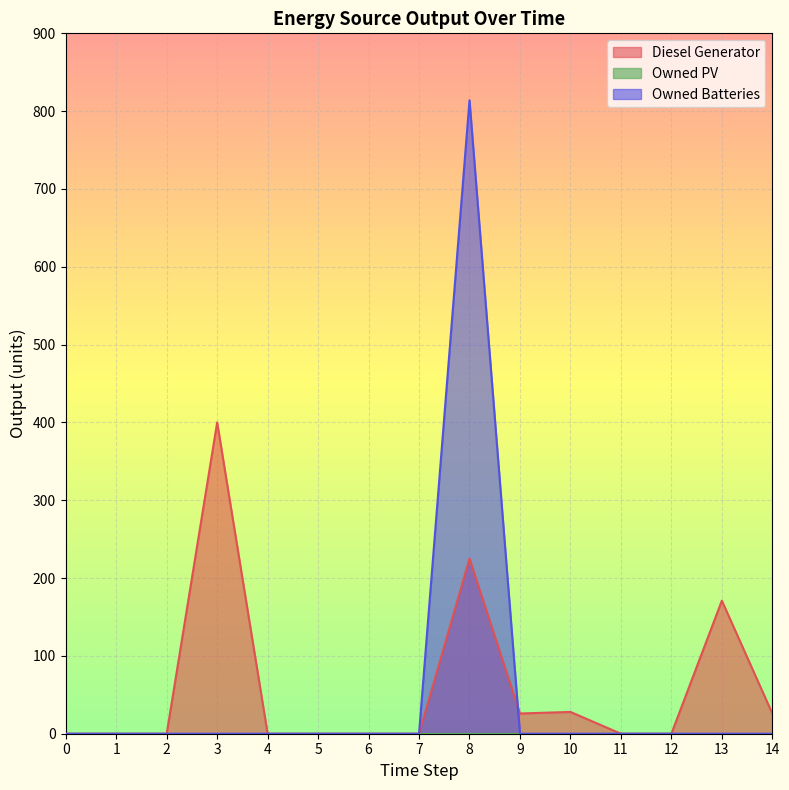

Reading left to right, list all the values displayed in this chart.

Diesel Generator: 0=0	1=0	2=0	3=400	4=0	5=0	6=0	7=0	8=225	9=26	10=28	11=0	12=0	13=171	14=26
Owned Batteries: 0=0	1=0	2=0	3=0	4=0	5=0	6=0	7=0	8=814	9=0	10=0	11=0	12=0	13=0	14=0